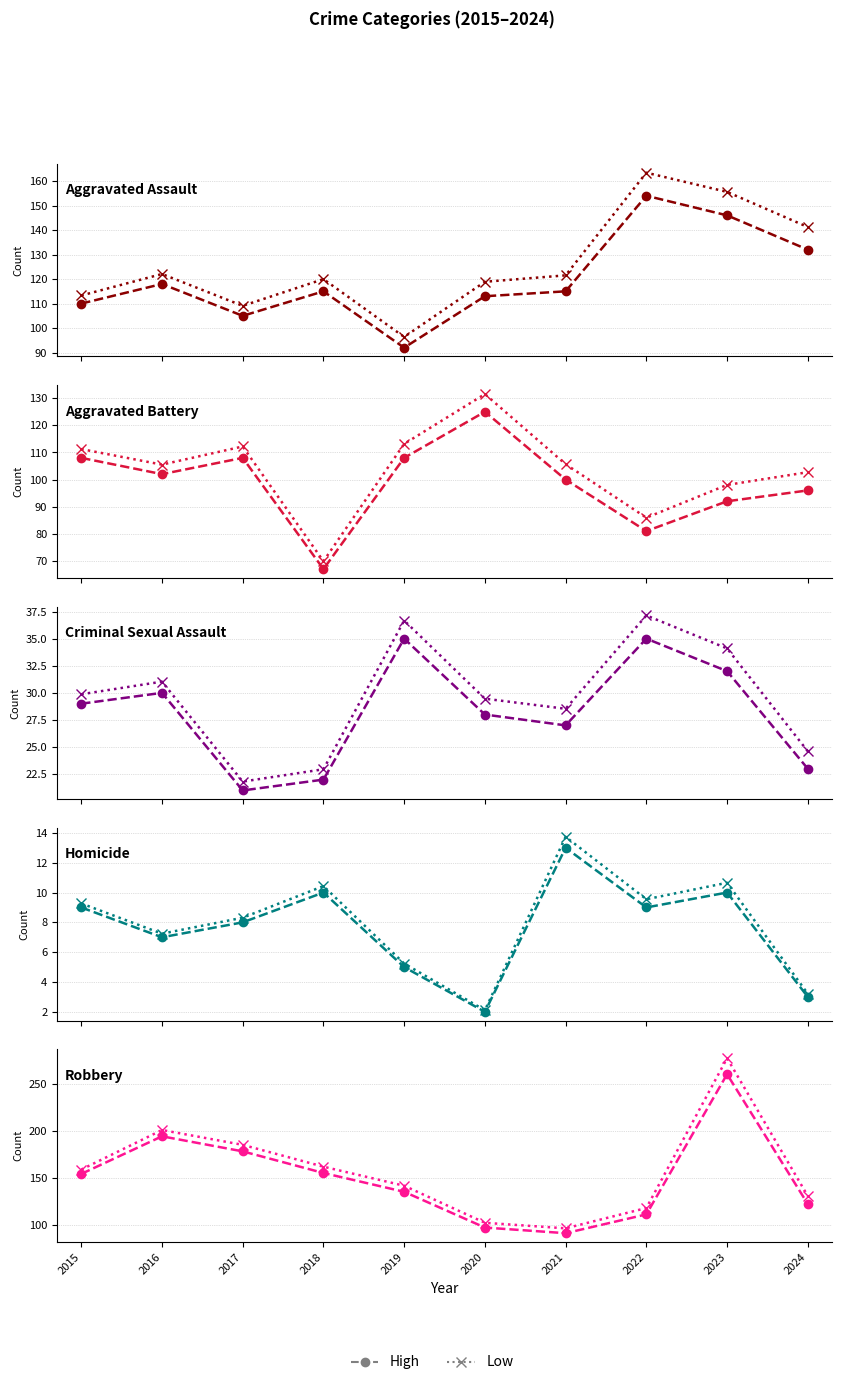

Is it true that Criminal Sexual Assault equals 27 at 2021?

True